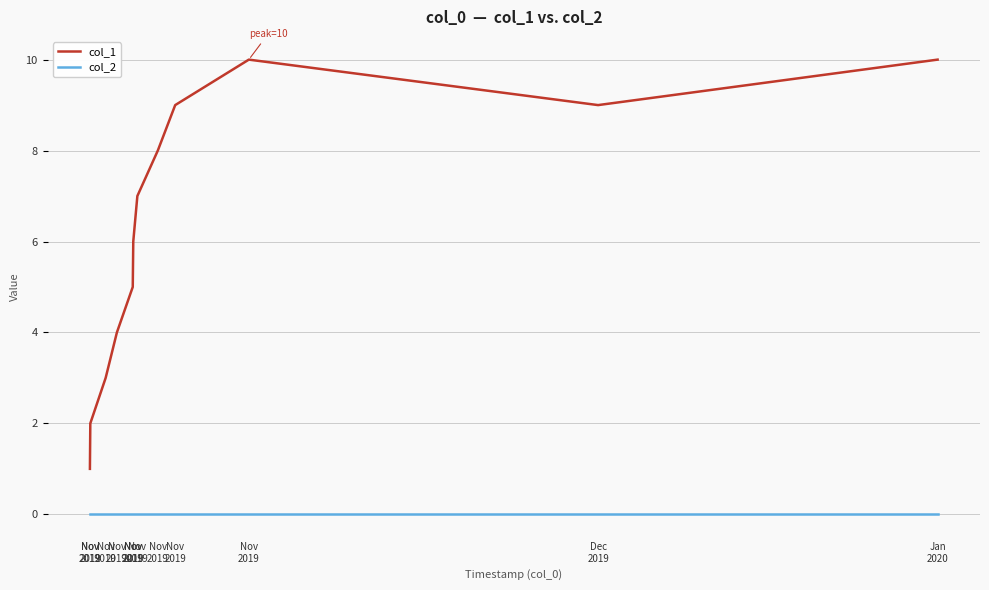

Reading left to right, list all the values displayed in this chart.

col_1: Nov
2019=1	Nov
2019=2	Nov
2019=3	Nov
2019=4	Nov
2019=5	Nov
2019=6	Nov
2019=7	Nov
2019=8	Nov
2019=9	Nov
2019=10	Dec
2019=9	Jan
2020=10
col_2: Nov
2019=0	Nov
2019=0	Nov
2019=0	Nov
2019=0	Nov
2019=0	Nov
2019=0	Nov
2019=0	Nov
2019=0	Nov
2019=0	Nov
2019=0	Dec
2019=0	Jan
2020=0